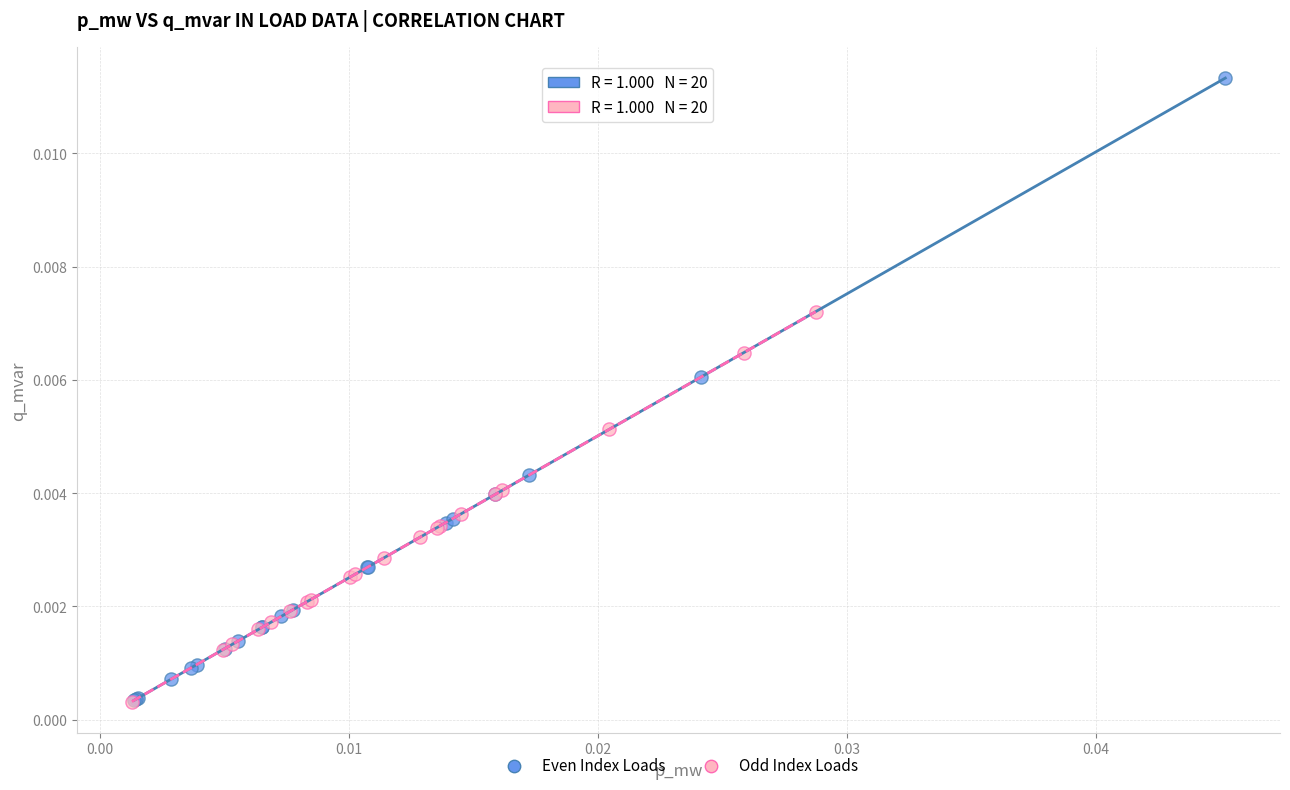

Which series contains the highest Y value?

Even Index Loads